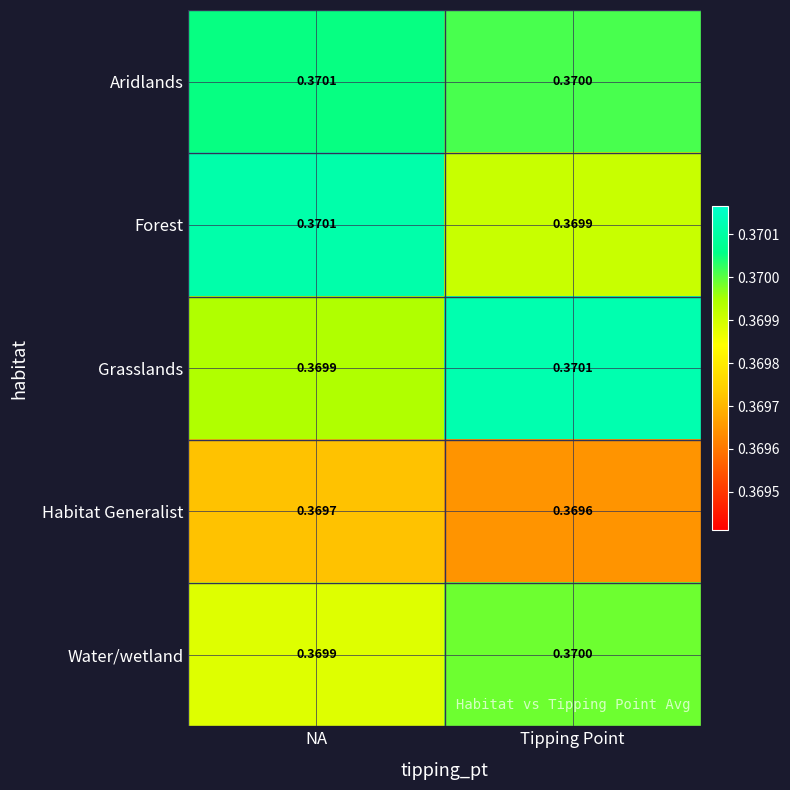

What is the total value across all series at NA?

1.8